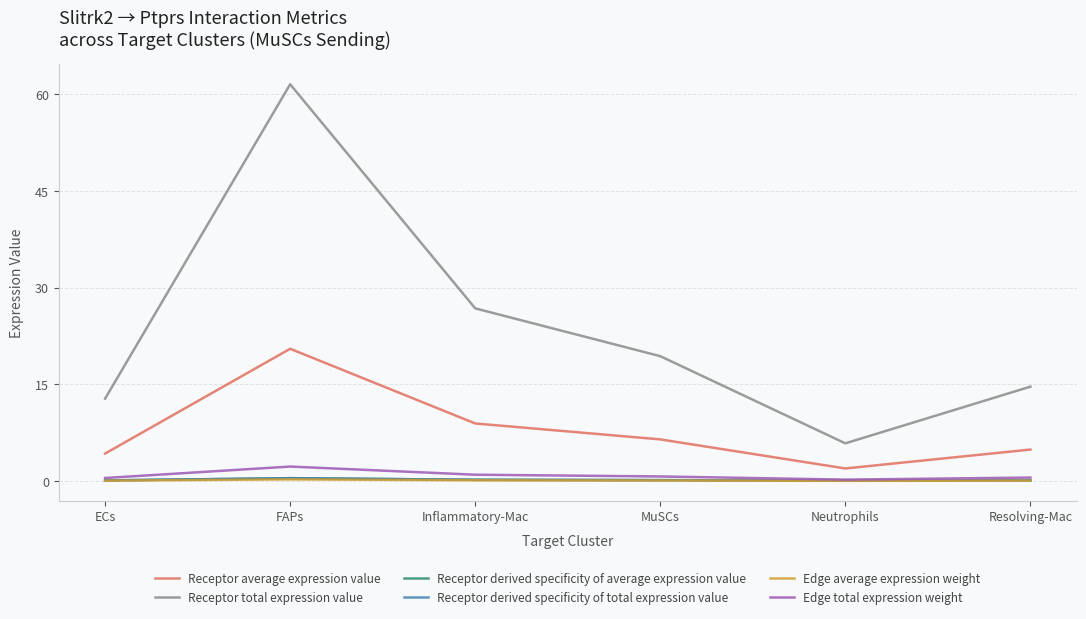

Is this an area chart (filled region under the line)?

No